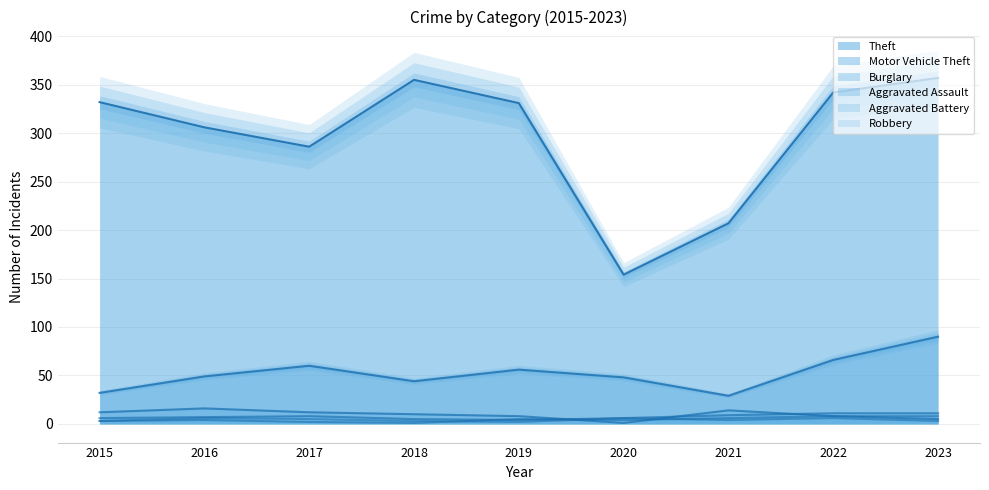

Between which two adjacent categories do Robbery and Burglary first intersect?

2019 and 2020